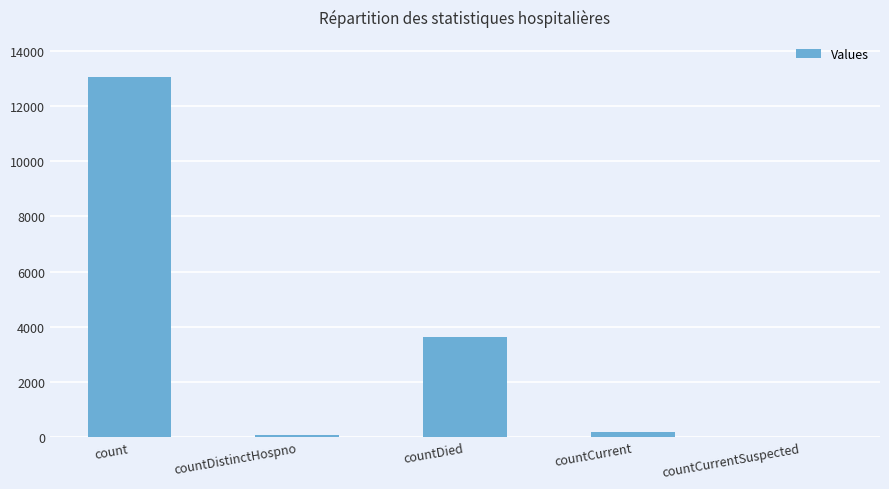

The value at countCurrentSuspected is 5473. True or false?

False